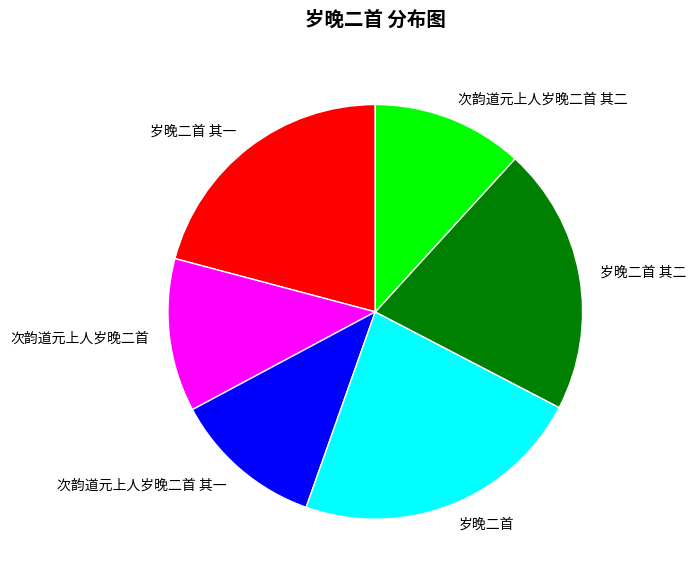

What is the largest slice in the pie chart?

岁晚二首